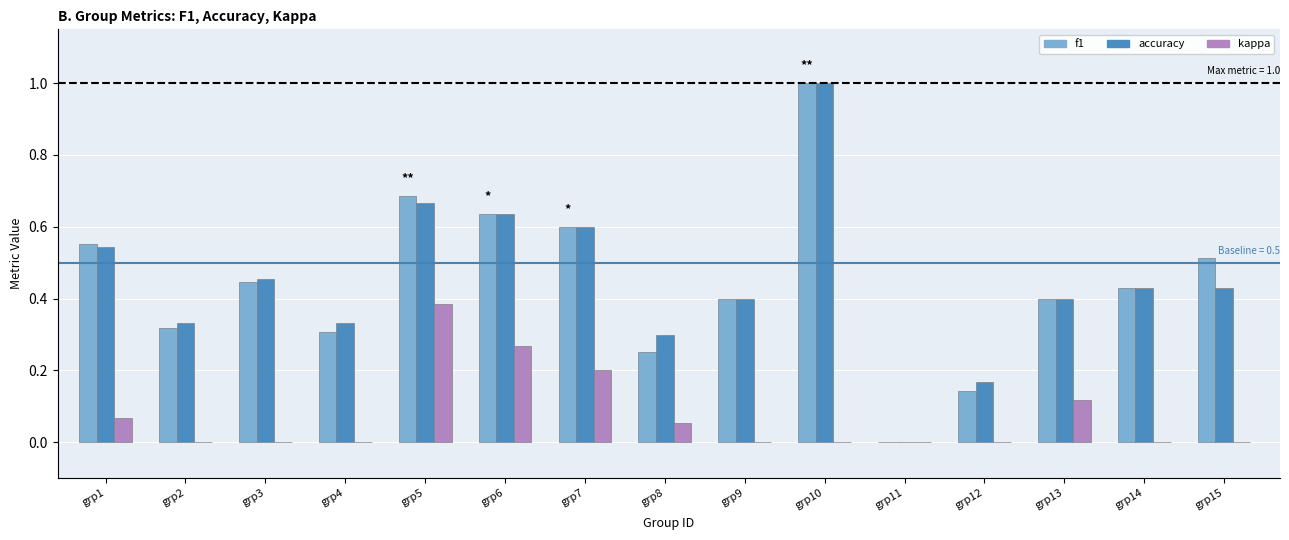

At which category does the chart reach its peak across all series?

grp10